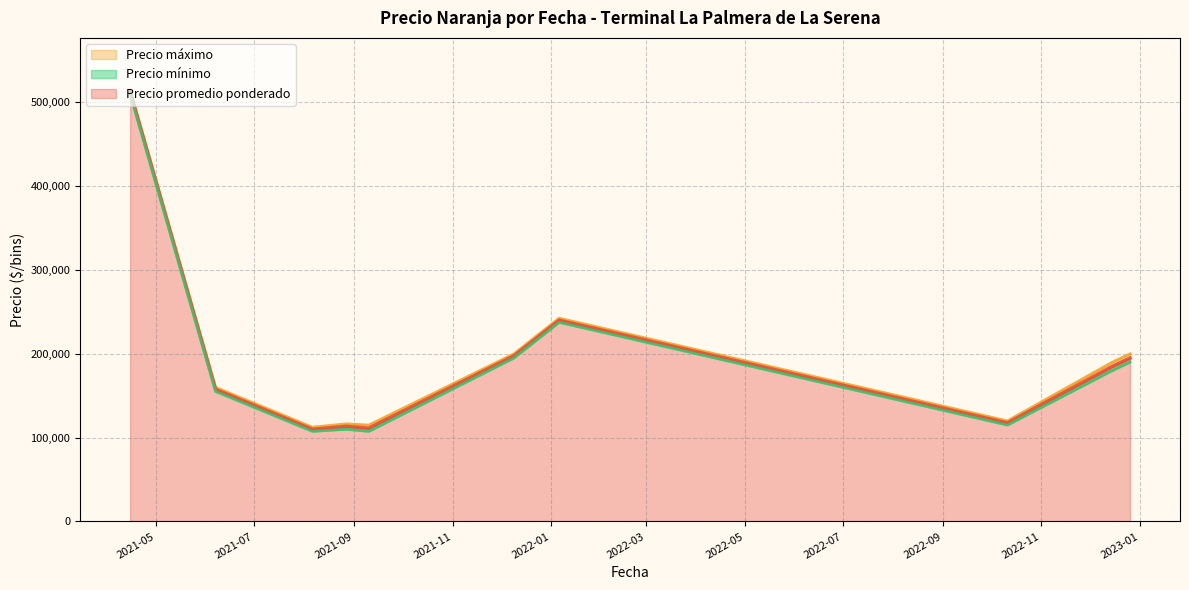

What is the sum of the Precio máximo values at 2022-10-11 and 2021-08-06?

250000